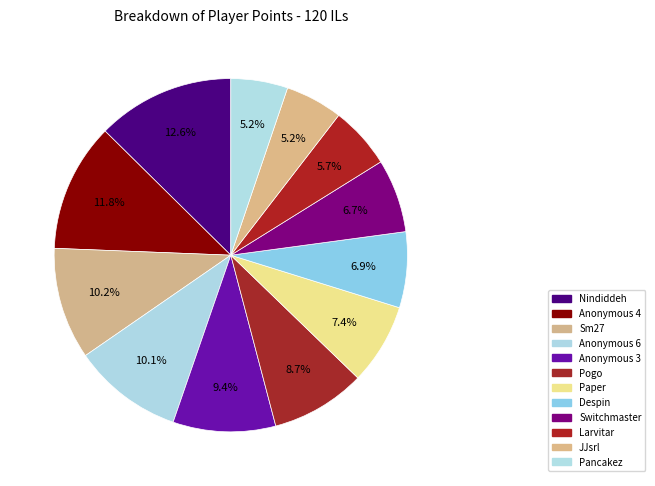

To the nearest percent, what portion does Anonymous 4 represent?

12%